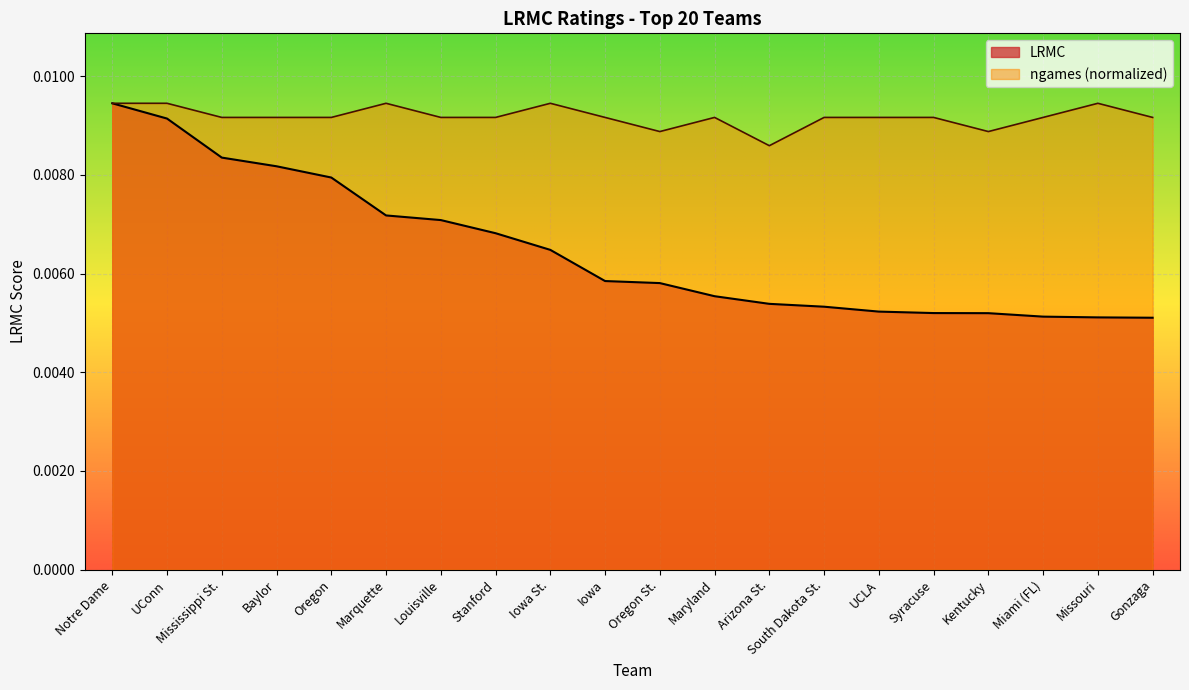

True or false: LRMC and ngames_normalized cross at least once.

False